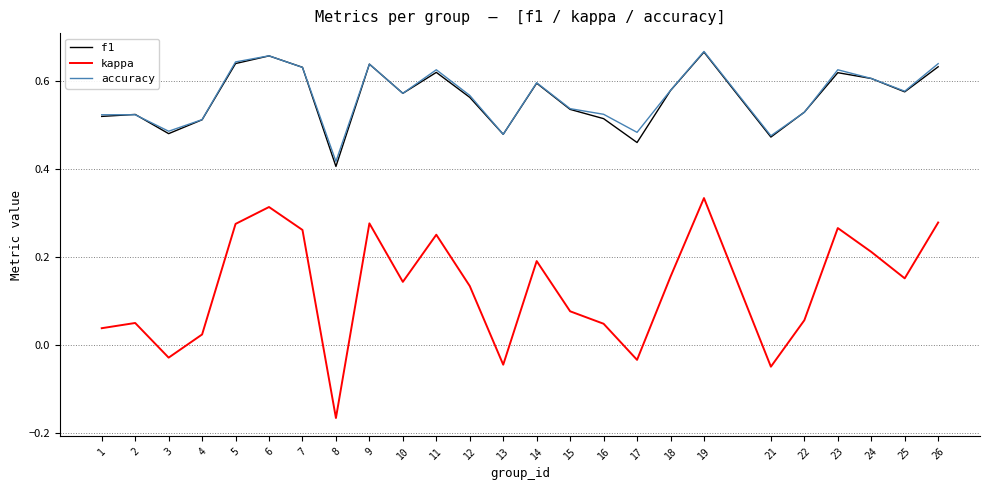

The f1 series shows 0.2 at 13. True or false?

False